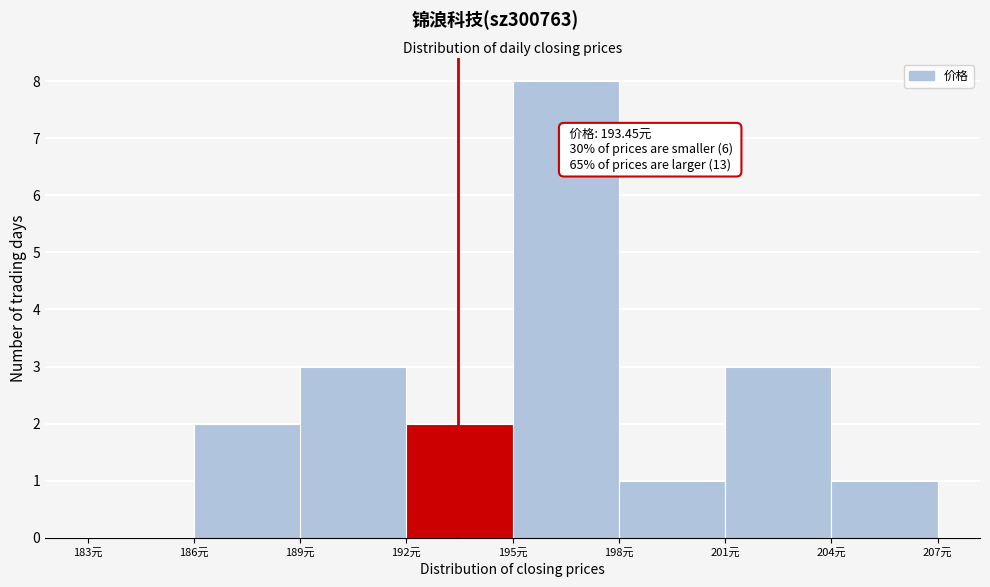

Which range on the x-axis has the tallest bar?

195 to 198